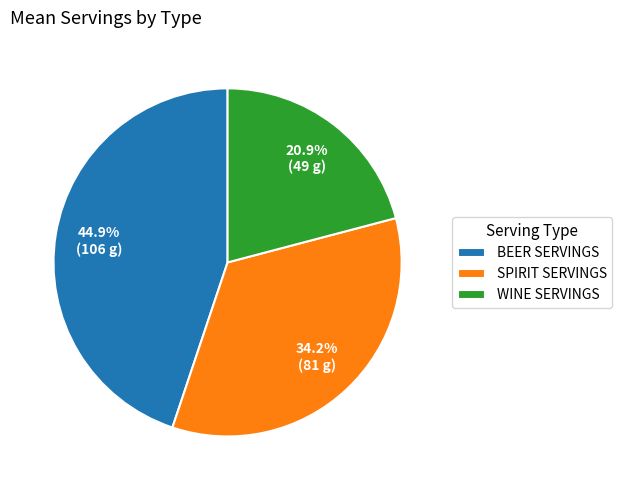

Combined, do WINE SERVINGS and BEER SERVINGS account for over 50%?

Yes